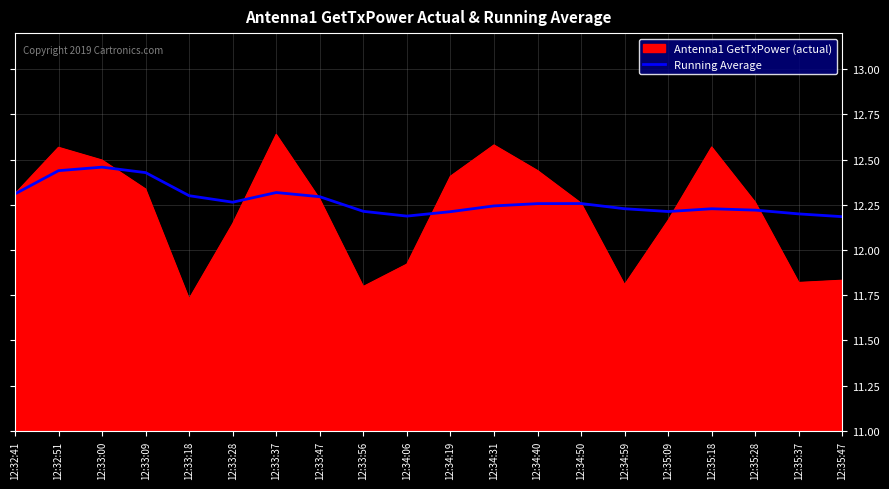

Between 12:32:41 and 12:33:18, which series saw the biggest shift?

Antenna1 GetTxPower (actual)